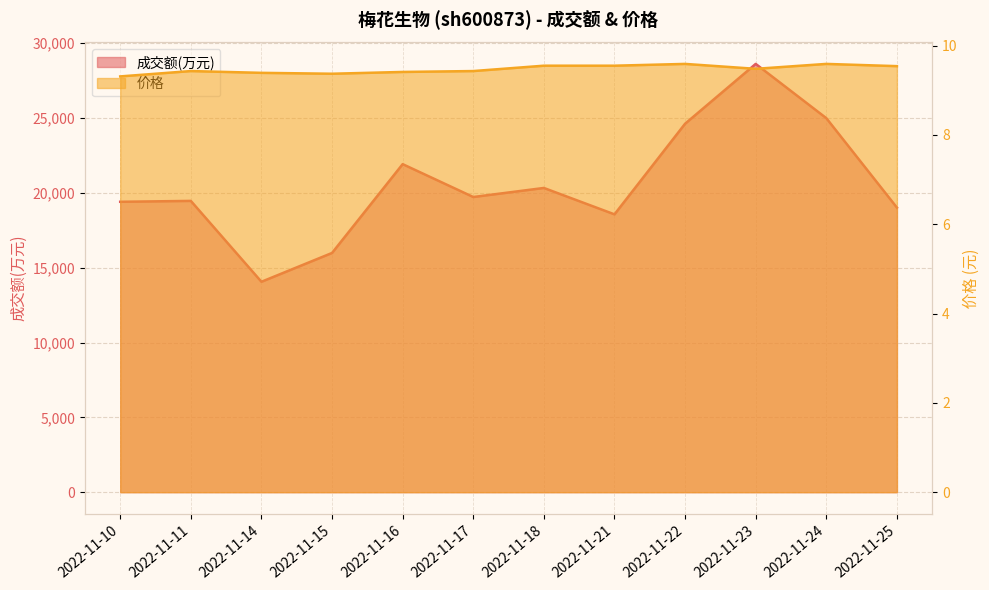

Count the number of categories in the chart.

12